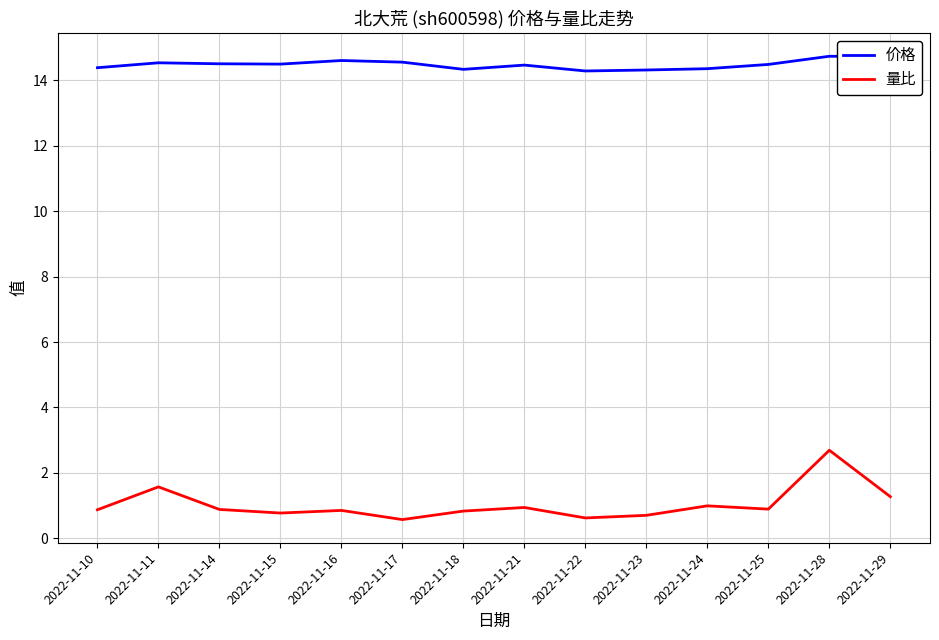

What are all the series names shown in the legend?

价格, 量比